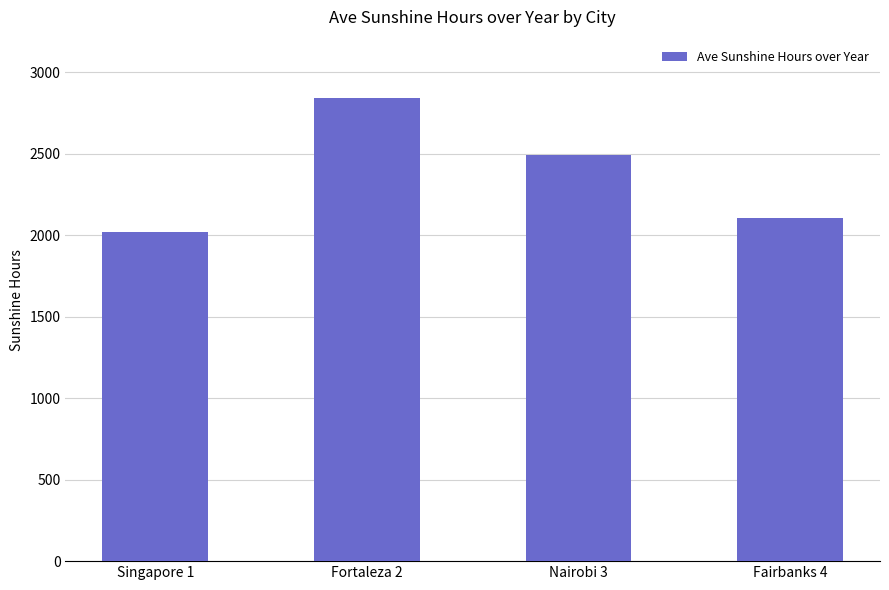

What is the approximate value at Fortaleza 2?

2843